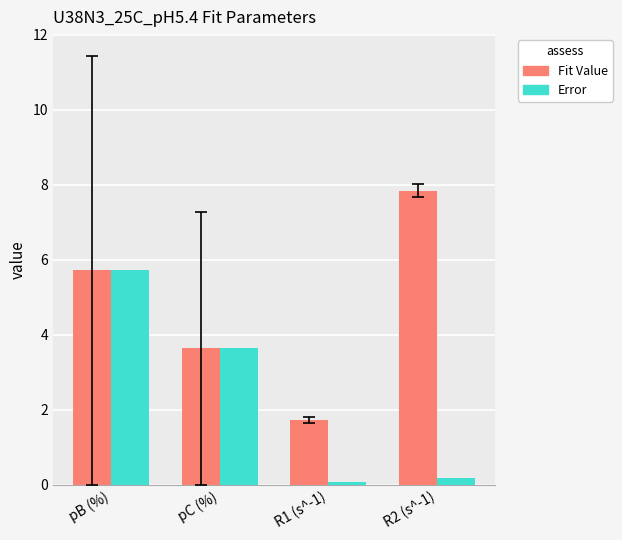

What is the label of the 1st bar from the left?

pB (%)